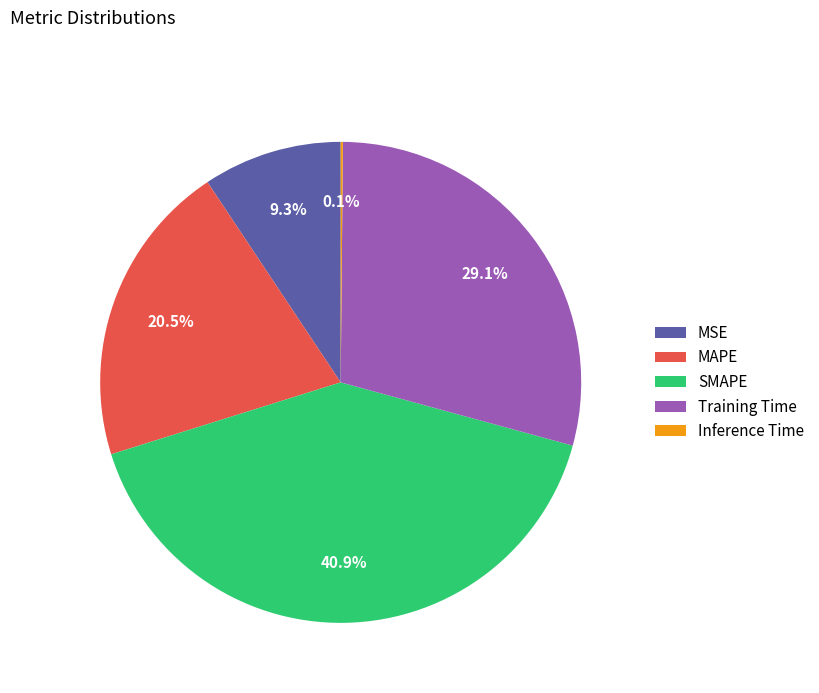

Approximately how many times larger is the value at SMAPE compared to MAPE?

2.0